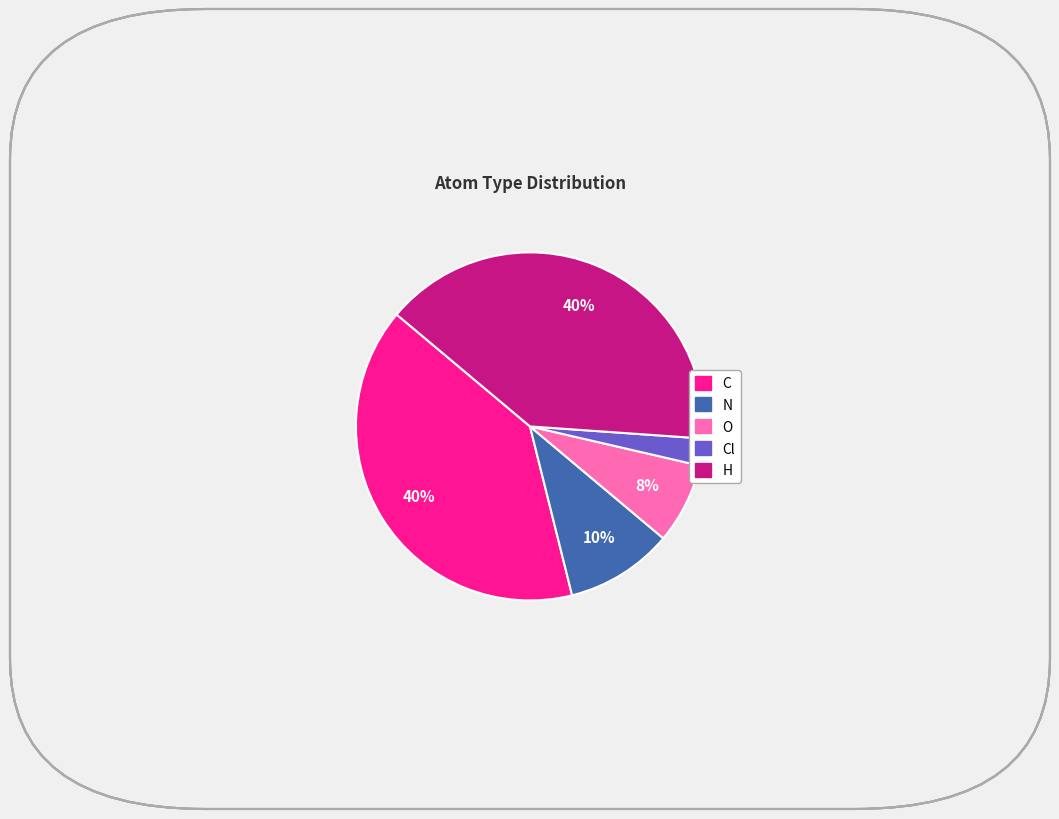

Do Cl and H together represent more than half of the pie?

No